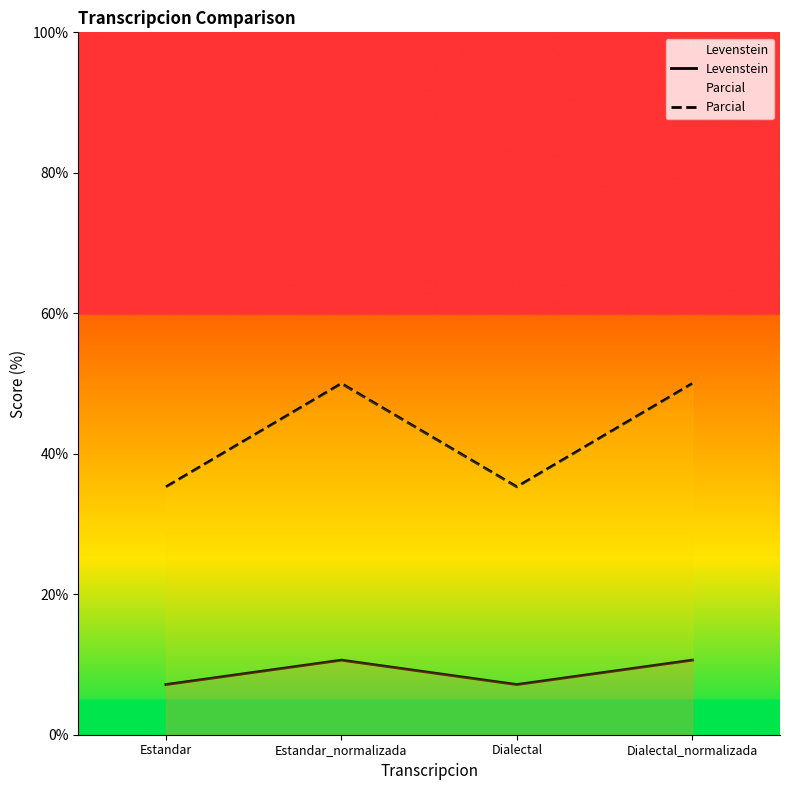

Reading right to left, extract all data points from this chart.

Levenstein: Dialectal_normalizada=10.6	Dialectal=7.1	Estandar_normalizada=10.6	Estandar=7.1
Parcial: Dialectal_normalizada=50.0	Dialectal=35.3	Estandar_normalizada=50.0	Estandar=35.3